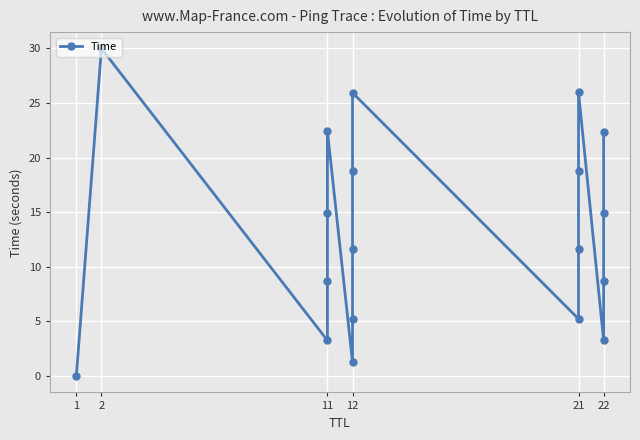

Which has a higher value, 12 or 22?

22